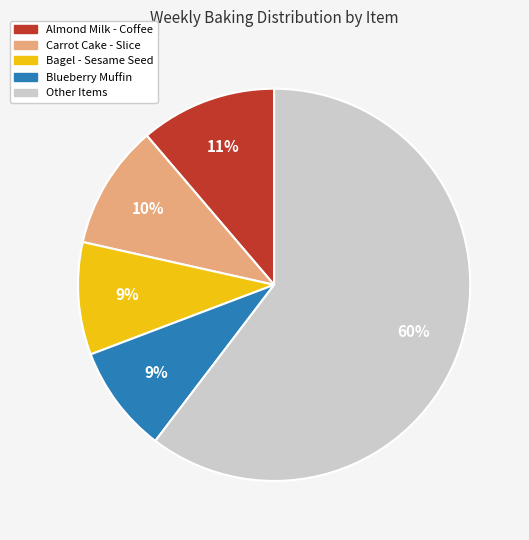

Is the sum of Blueberry Muffin and Almond Milk - Coffee greater than half?

No